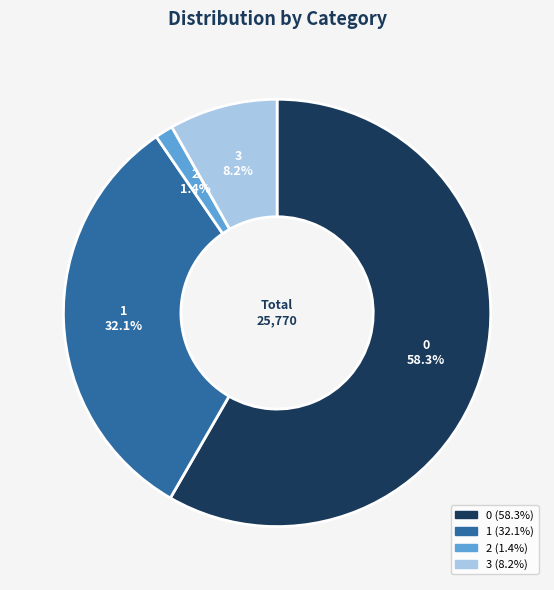

Rank the categories by value from highest to lowest.

0, 1, 3, 2